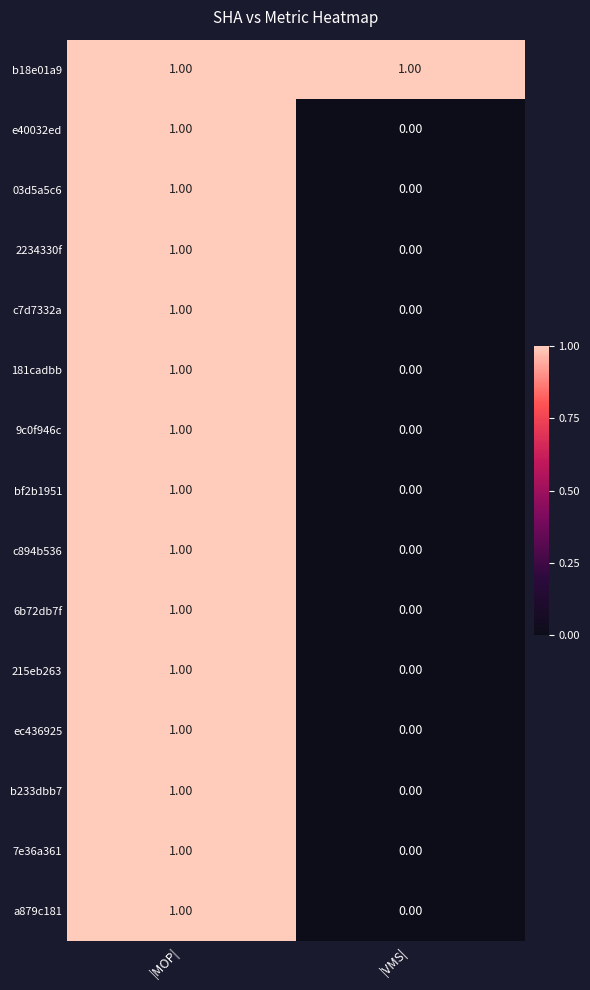

At how many categories does at least one series exceed 0?

2